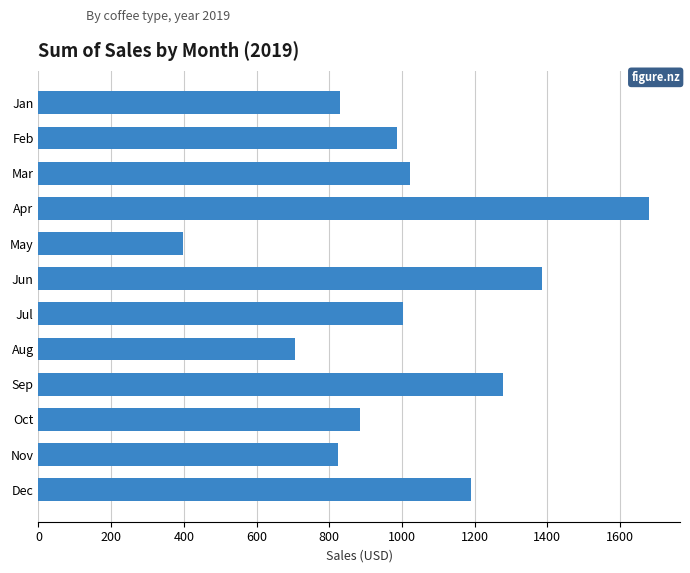

What is the greatest value displayed?

1680.8